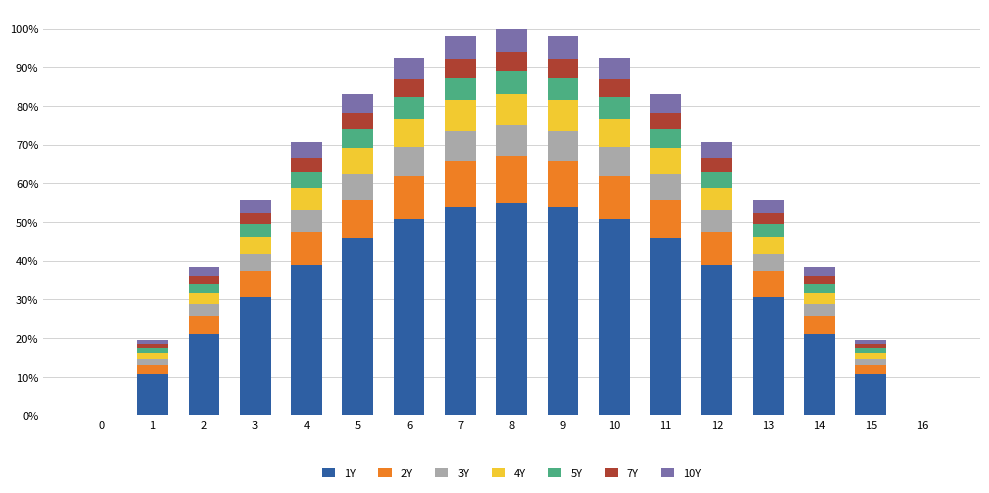

What are all the series names shown in the legend?

1Y, 2Y, 3Y, 4Y, 5Y, 7Y, 10Y